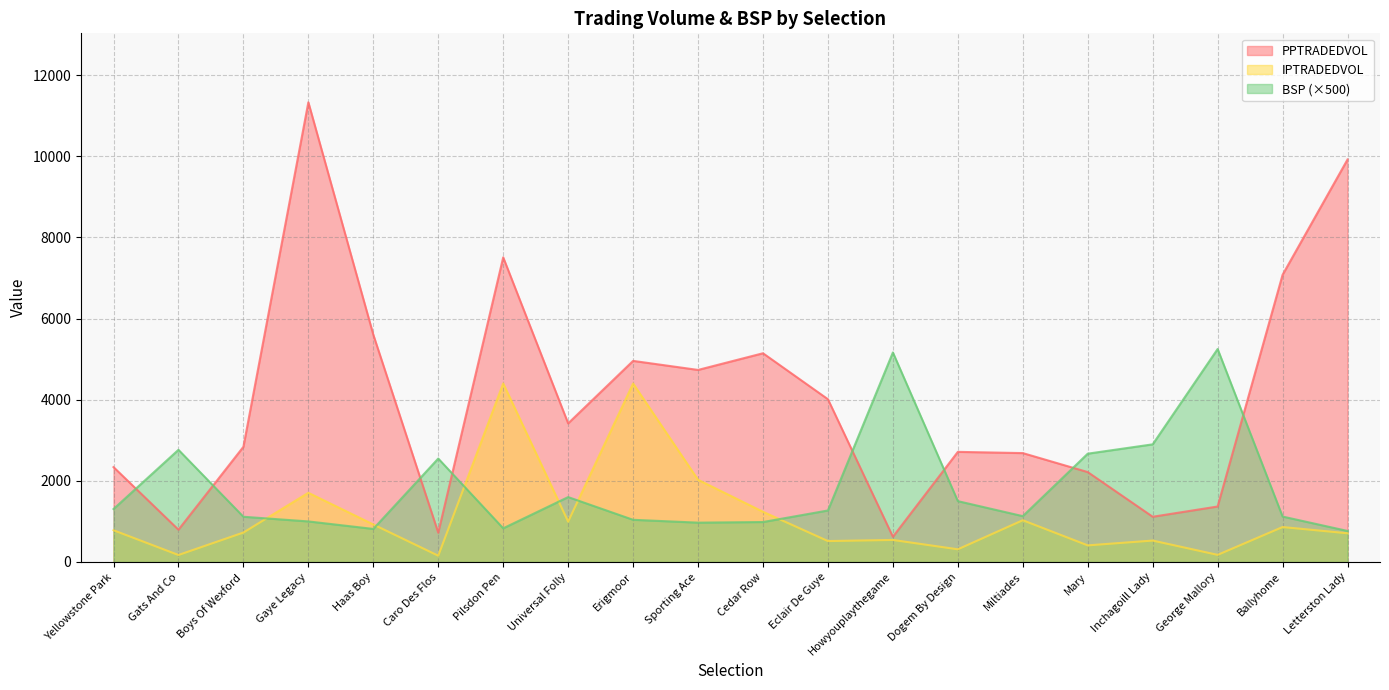

Reading left to right, transcribe all the data shown in this chart.

PPTRADEDVOL: 2339.4	795.8	2839.5	11331.8	5602.9	721.3	7509.1	3416.6	4957.4	4734.4	5145.6	4012.1	621.2	2714.7	2684.4	2216.2	1115.0	1367.7	7080.2	9921.9
IPTRADEDVOL: 782.6	172.5	725.9	1705.9	925.2	154.8	4401.1	996.3	4399.9	2026.5	1238.1	515.9	543.5	312.7	1029.4	409.6	528.2	175.9	861.6	707.9
BSP: 1305.0	2765.0	1115.0	1000.0	815.0	2550.0	830.0	1600.0	1040.0	970.0	985.0	1270.0	5165.0	1500.0	1130.0	2670.0	2900.0	5250.0	1120.0	765.0